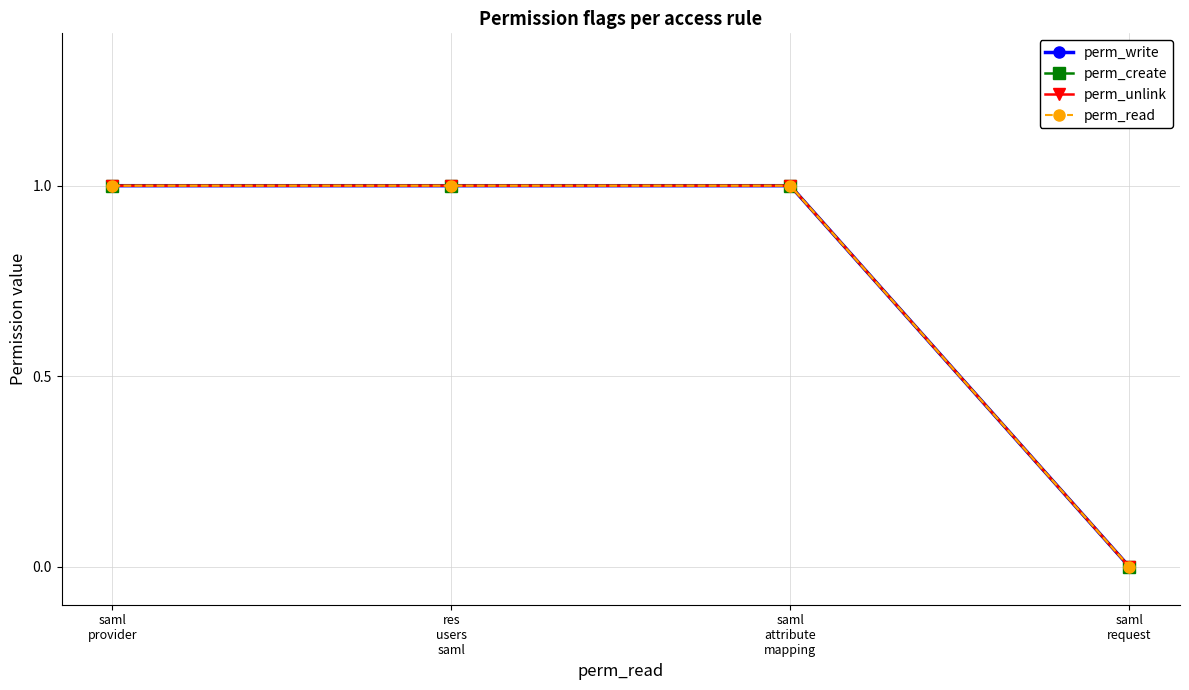

Is the value of perm_read at res
users
saml greater than the value of perm_create at saml
provider?

No